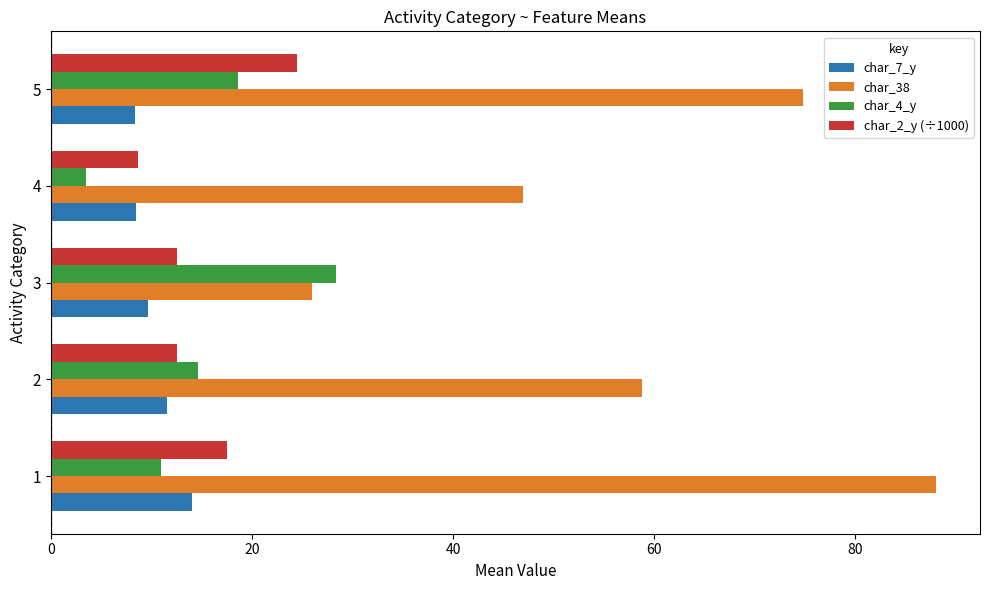

What is the sum of all char_2_y (÷1000) values?

75.8